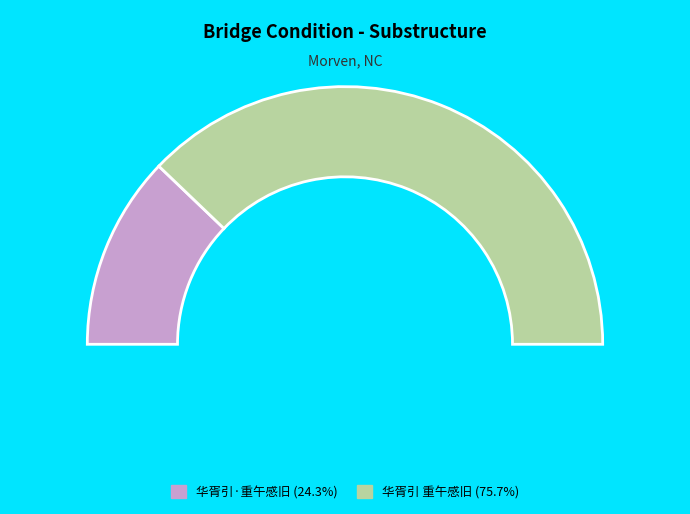

To the nearest percent, what is the combined percentage of 华胥引·重午感旧 and 华胥引 重午感旧?

100%